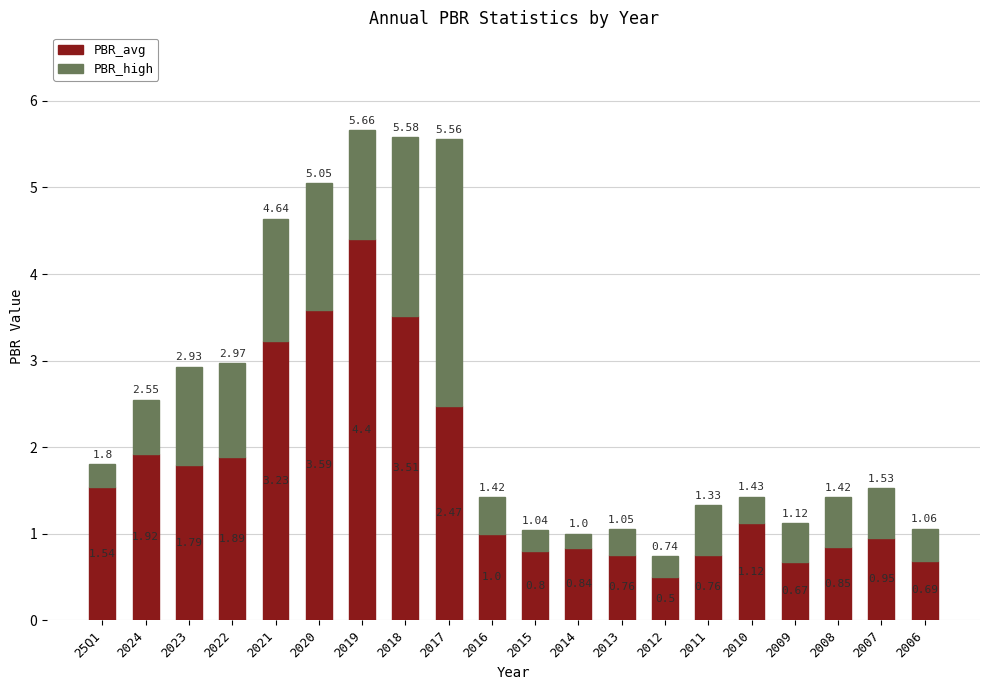

What is the difference between the second highest and second lowest values in the PBR_avg series?

2.9